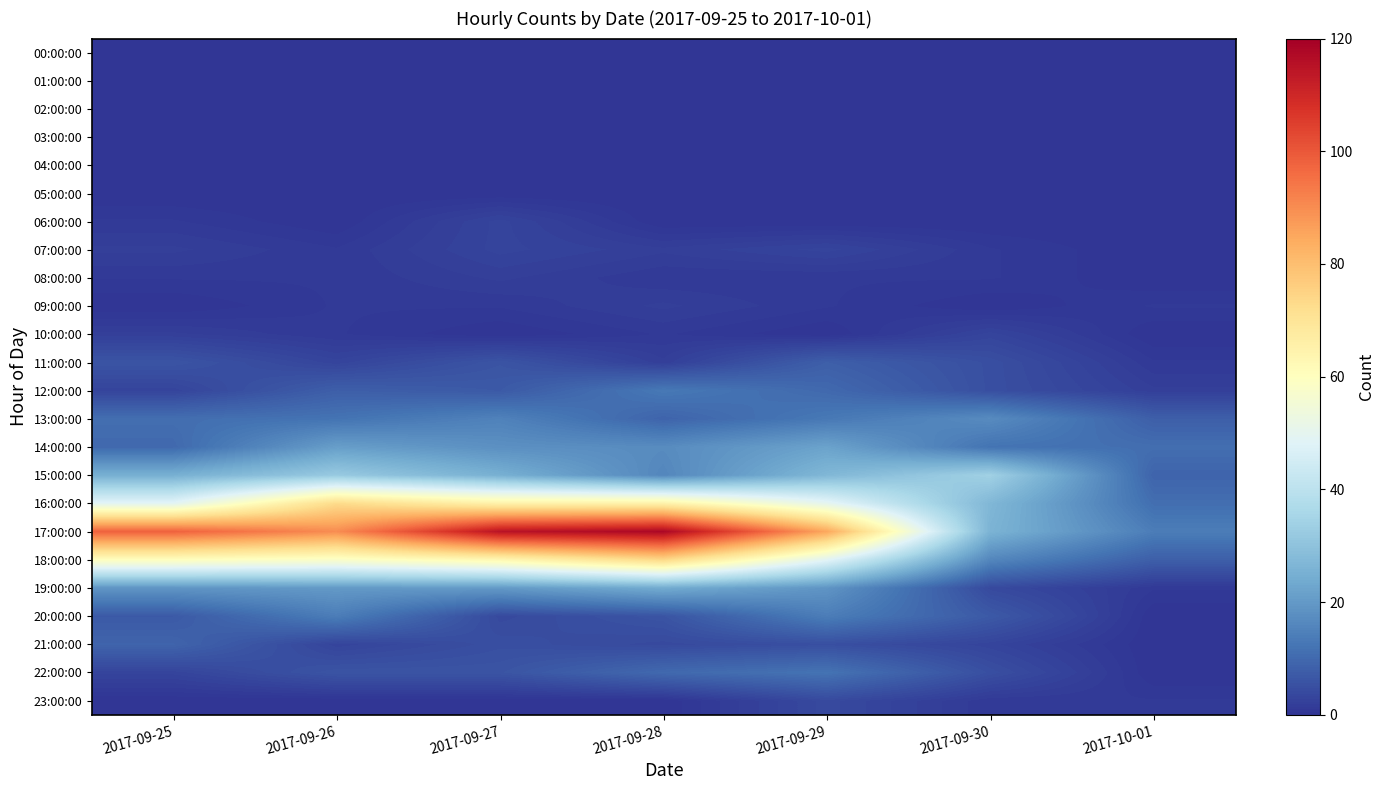

Which series has the largest total across all categories?

17:00:00